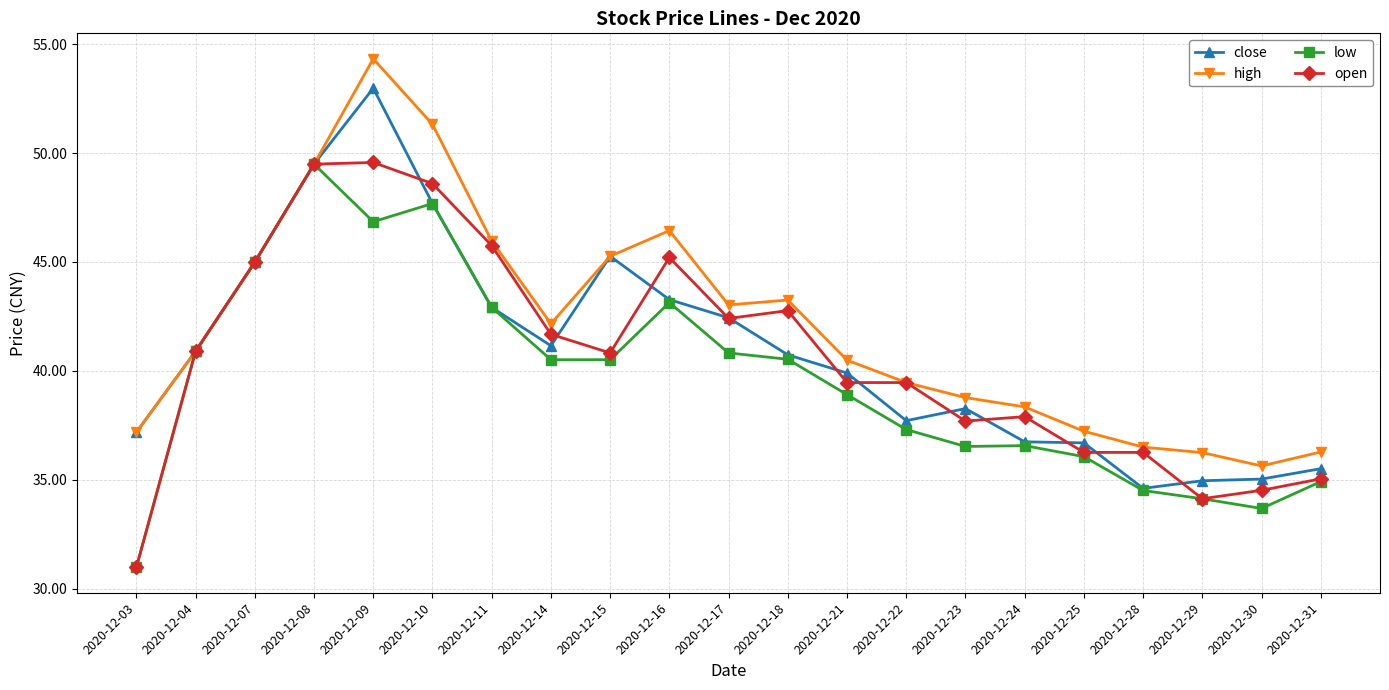

What is the value of the open point at the 11th from the left?

42.4